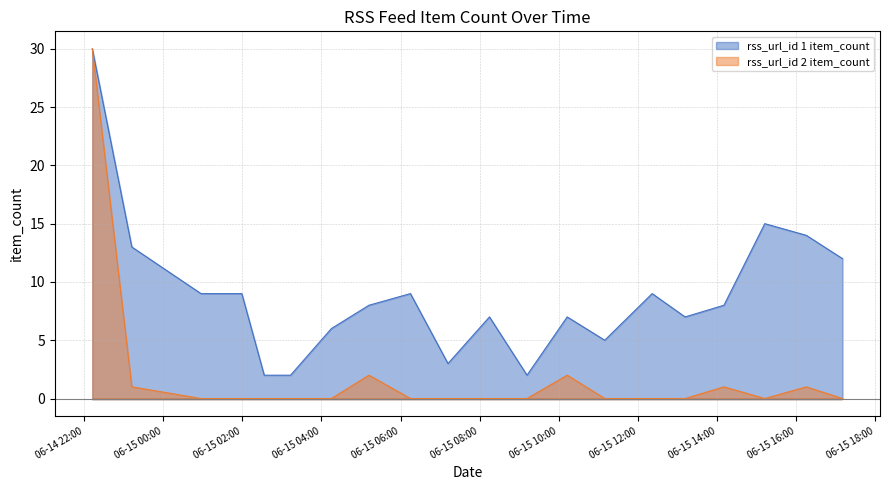

What is the label of the 13th point from the left?

2024-06-15 10:13